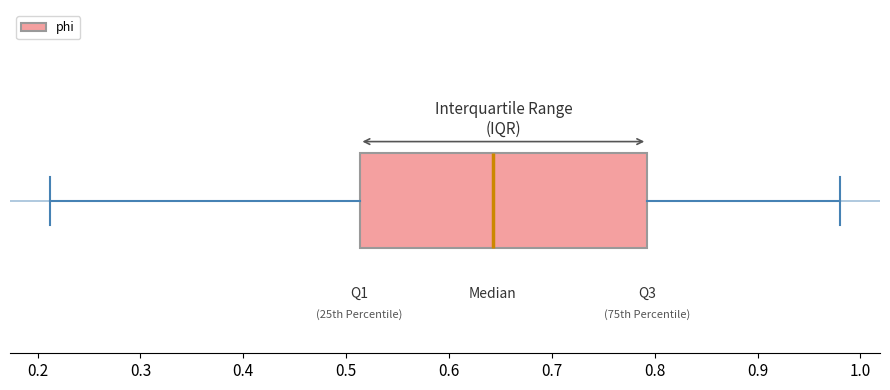

Where does the median line of the box sit on the x-axis? The values are not printed on the chart, so give them approximately, as read against the axis.

0.64